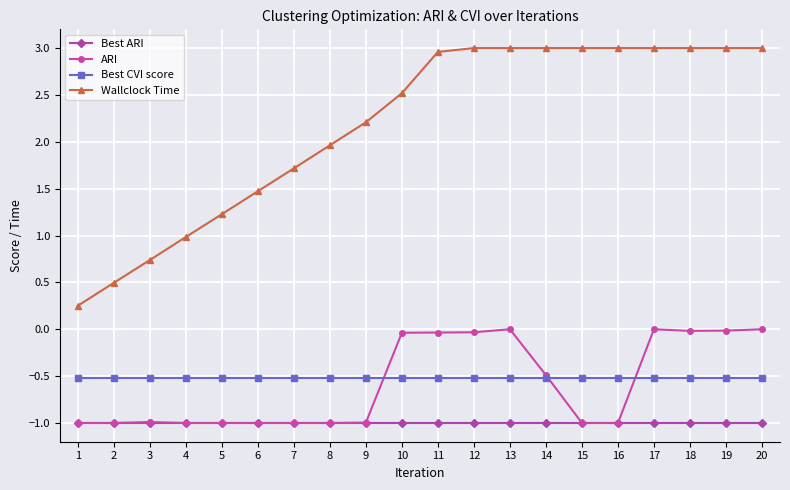

True or false: Best CVI score and Best ARI intersect in this chart.

False